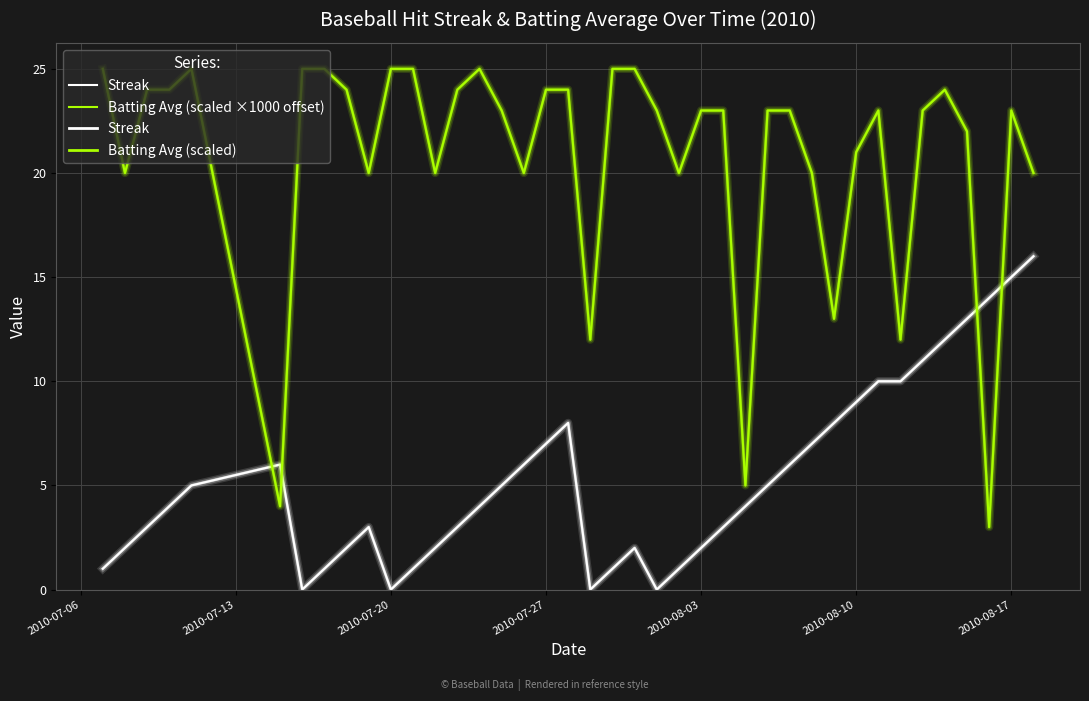

Does the chart have visible grid lines?

Yes